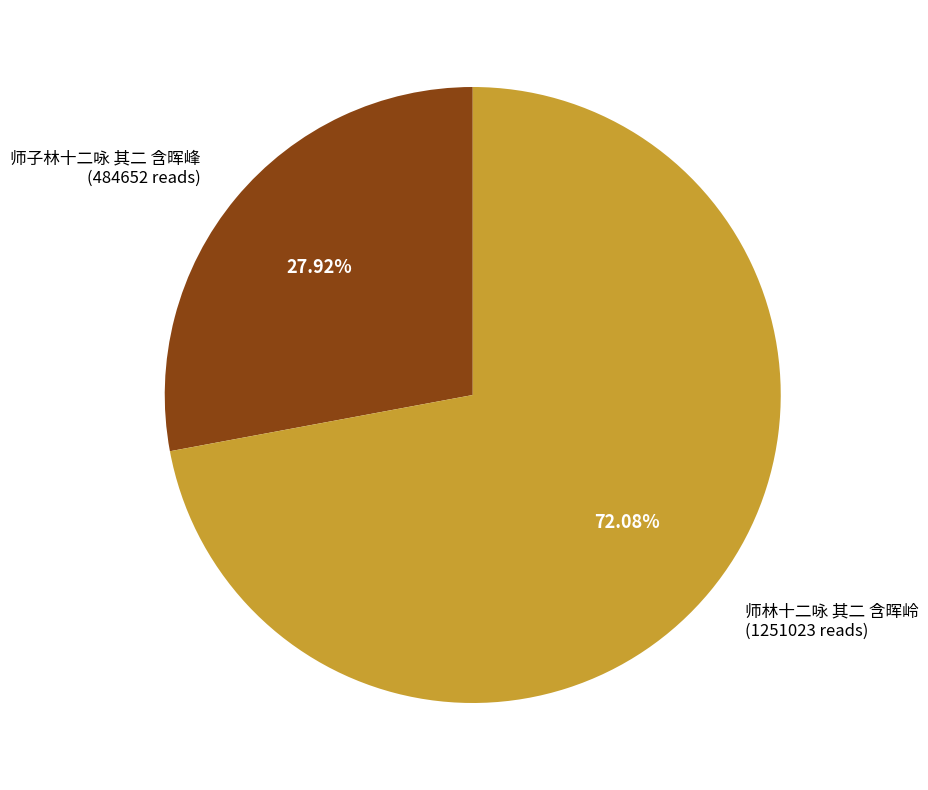

Rank the categories by value from highest to lowest.

师林十二咏 其二 含晖岭, 师子林十二咏 其二 含晖峰